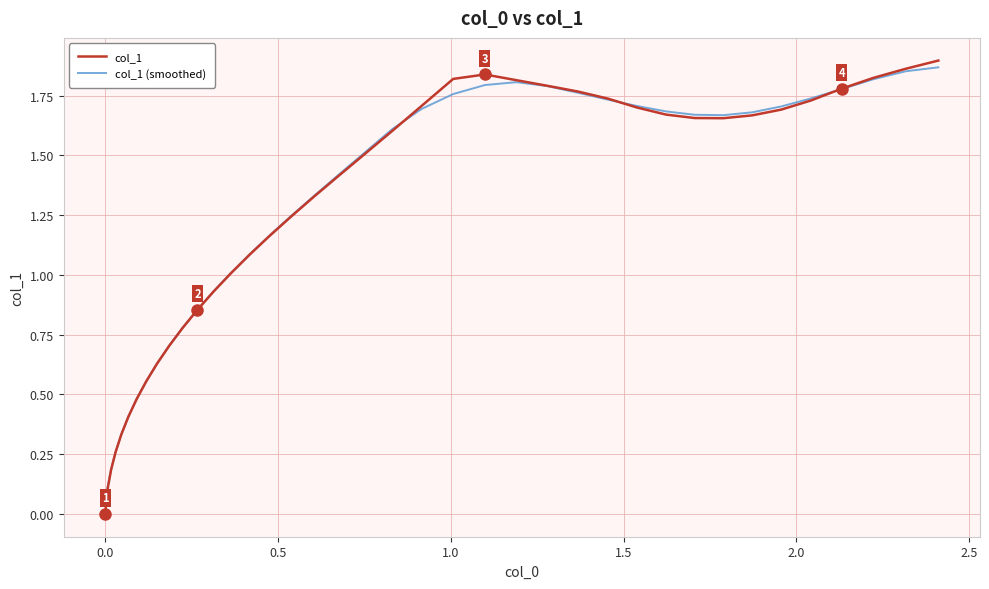

How many positive values does the col_1 series have?

39